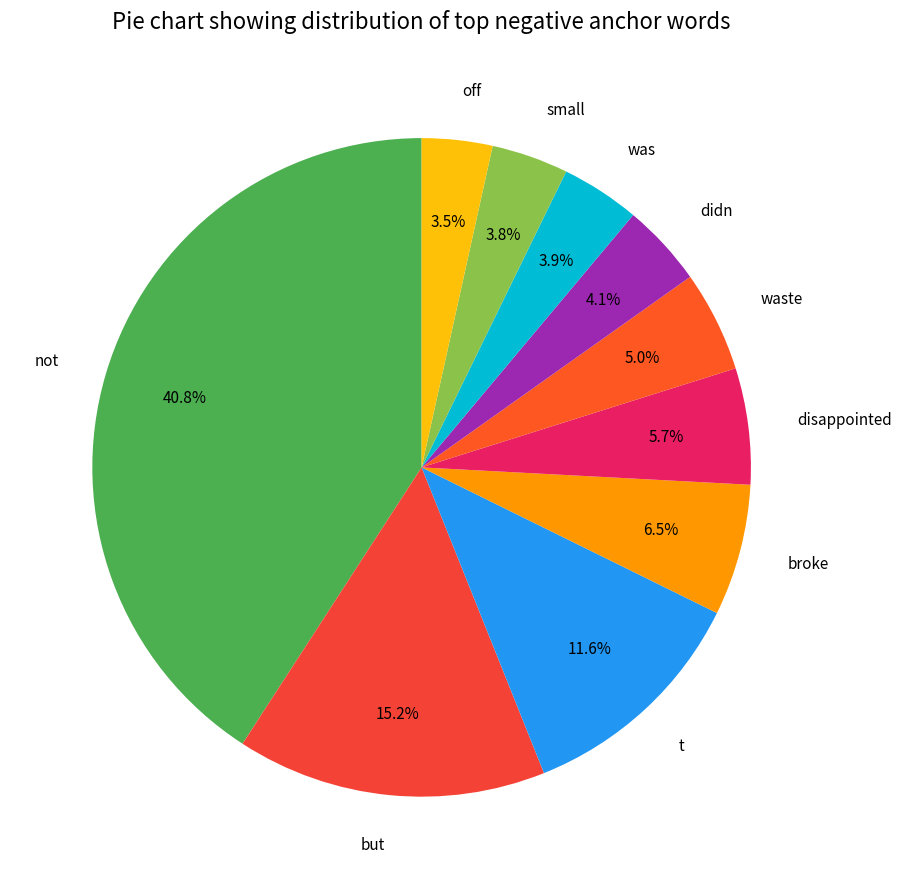

To the nearest percent, what is the difference between the largest and smallest slice percentages?

37%